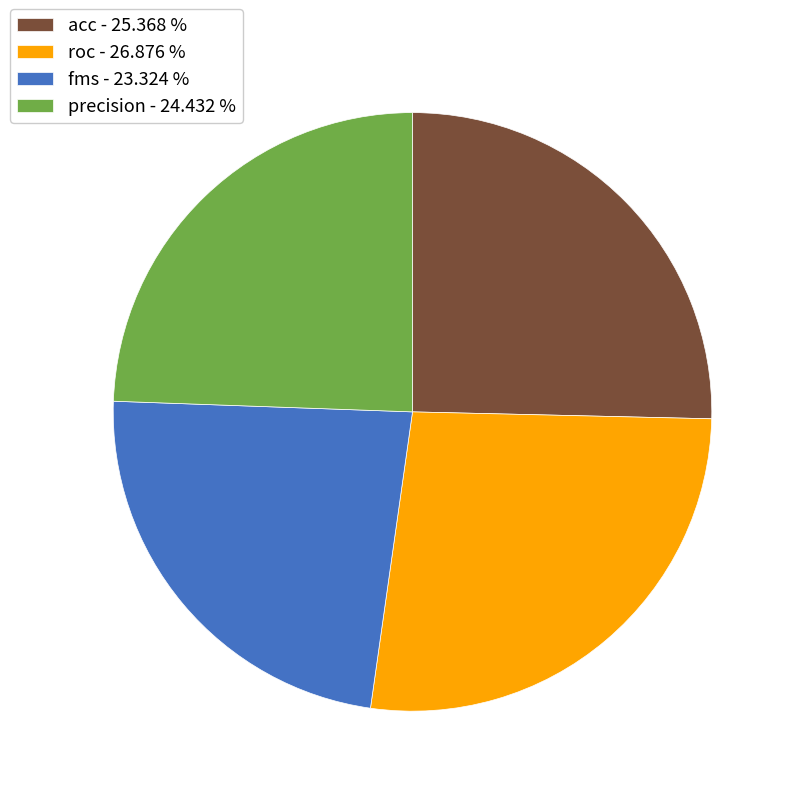

Which has a higher value, roc - 26.876 % or precision - 24.432 %?

roc - 26.876 %